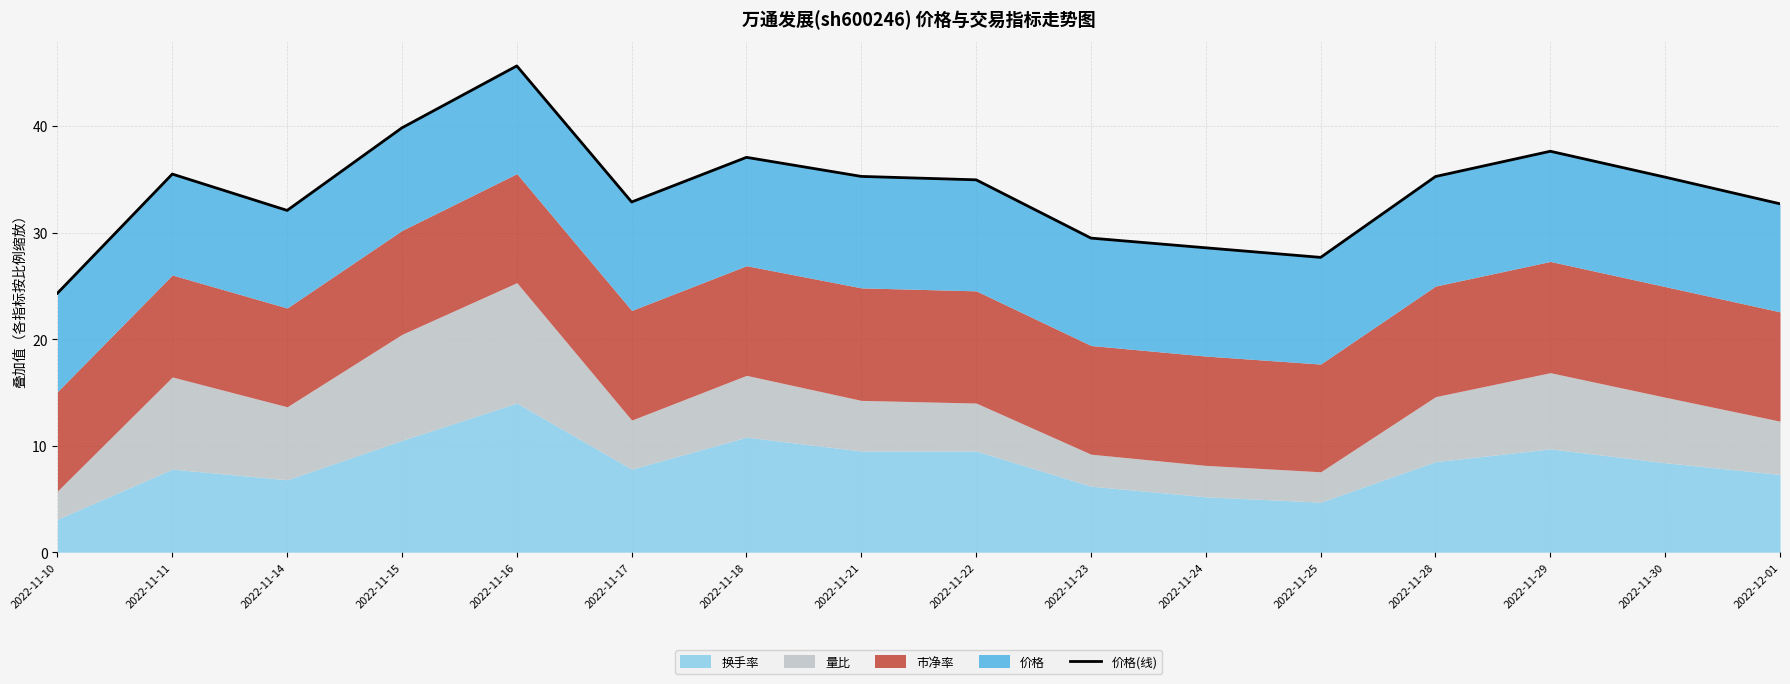

At which label is the value closest to 34?

2022-11-22